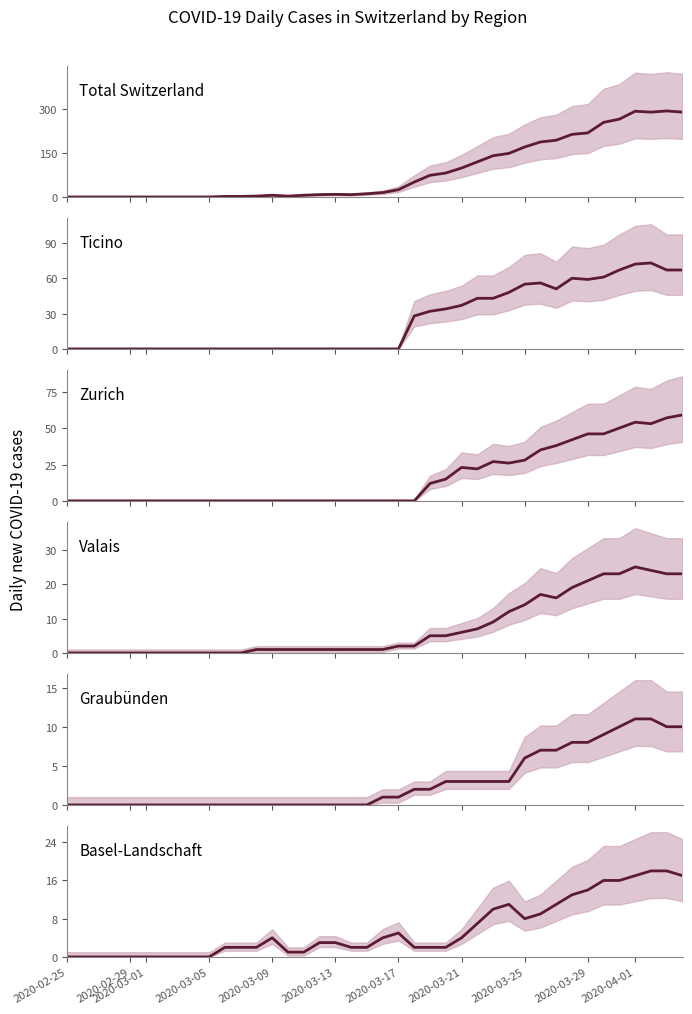

Rank the series by their maximum value, from lowest to highest.

Graubünden, Basel-Landschaft, Valais, Zurich, Ticino, Total Switzerland